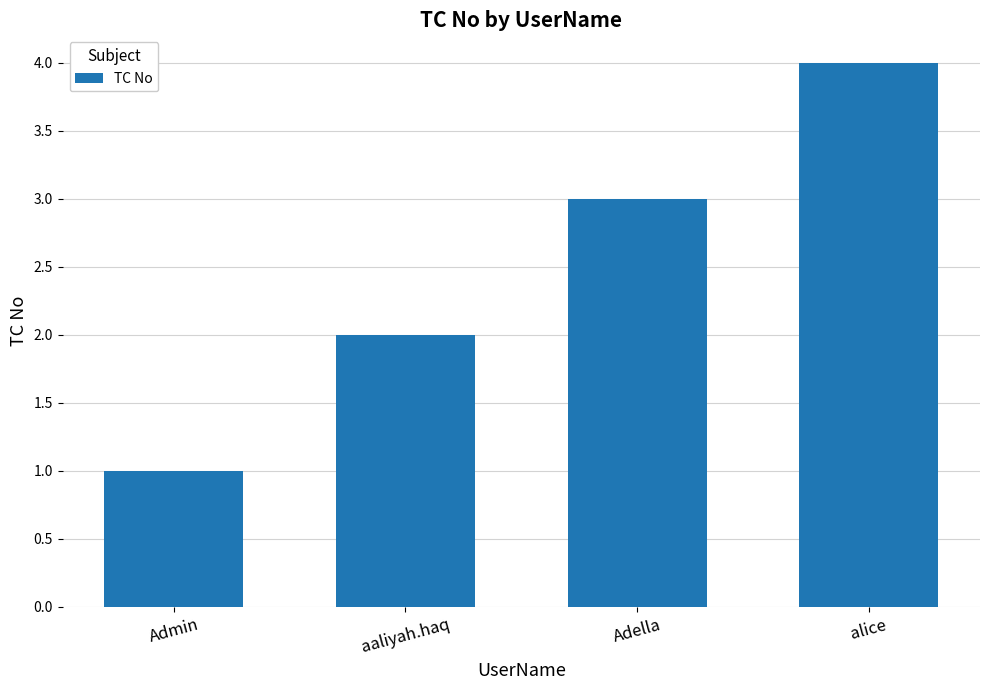

What is the difference between the values at Admin and Adella?

2